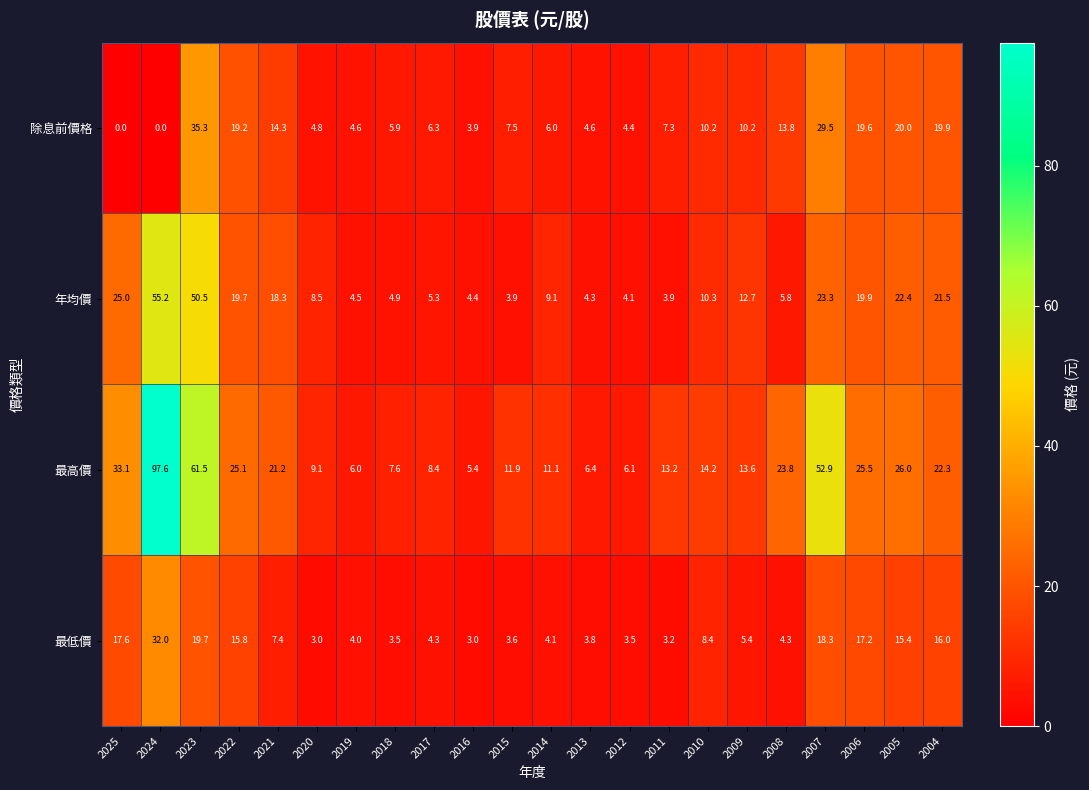

What is the difference between the second highest and minimum values in the 年均價 series?

46.6